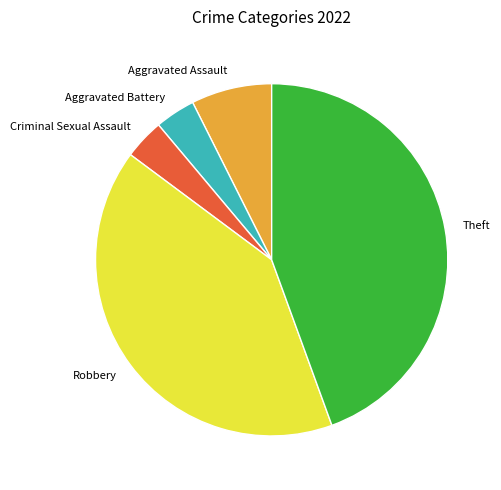

Does Aggravated Assault represent more than half of the total?

No